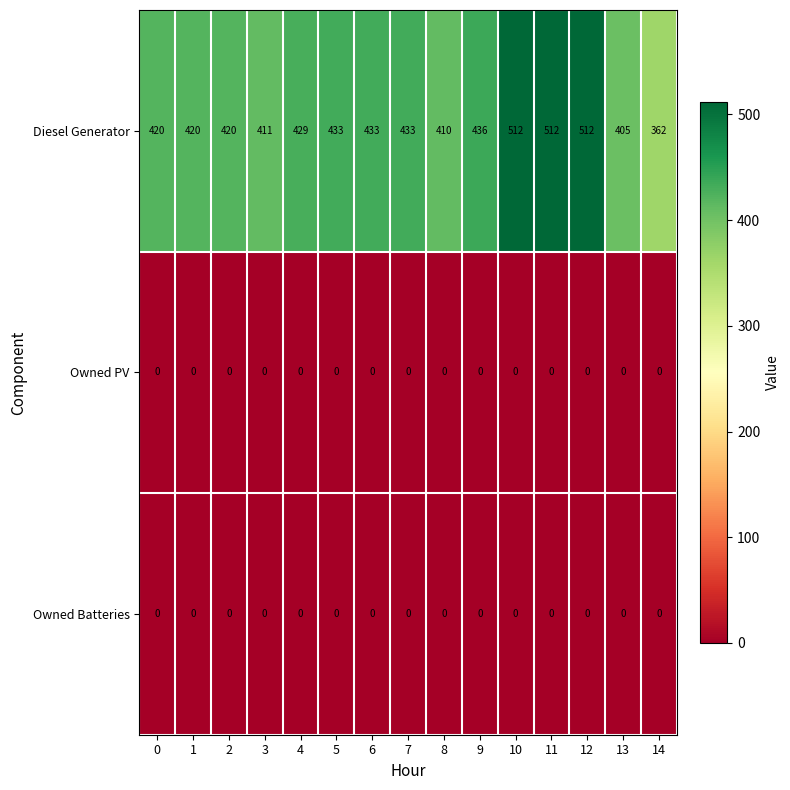

What is the total value across all series at 14?

362